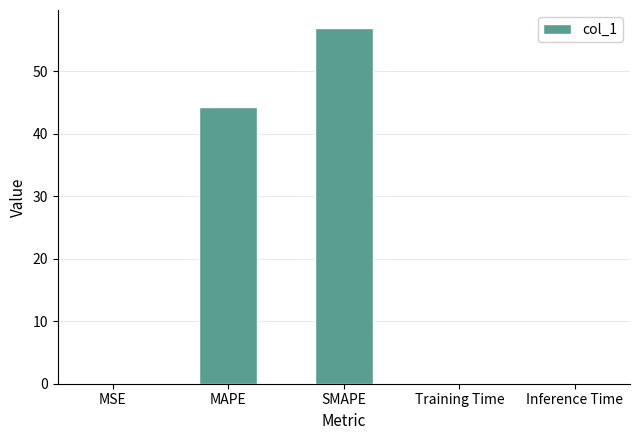

The chart shows a value of 44.3 at MAPE. True or false?

True